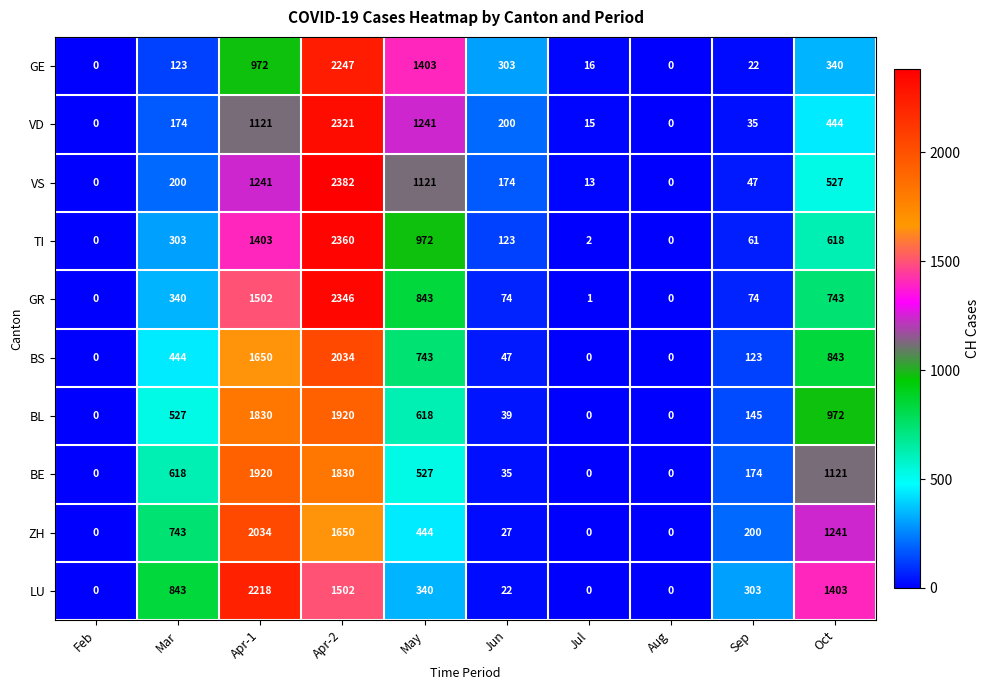

At how many categories does at least one series exceed 730?

5